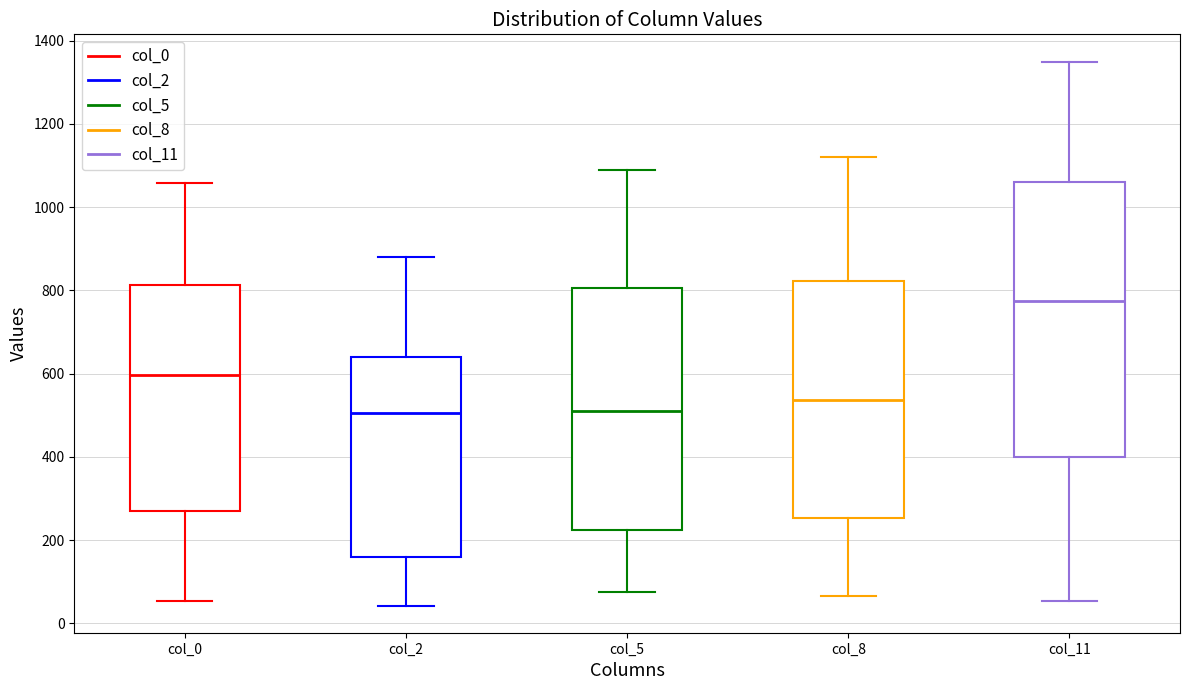

Where is the upper edge of the box for col_11 on the y-axis? The values are not printed on the chart, so give them approximately, as read against the axis.

1060